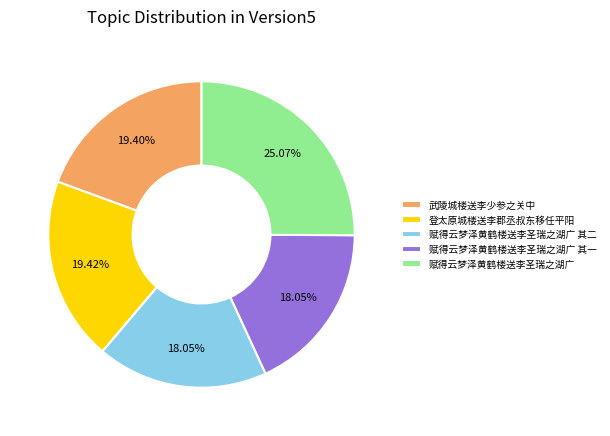

Approximately how many times larger is the value at 赋得云梦泽黄鹤楼送李圣瑞之湖广 其二 compared to 登太原城楼送李郡丞叔东移任平阳?

0.9